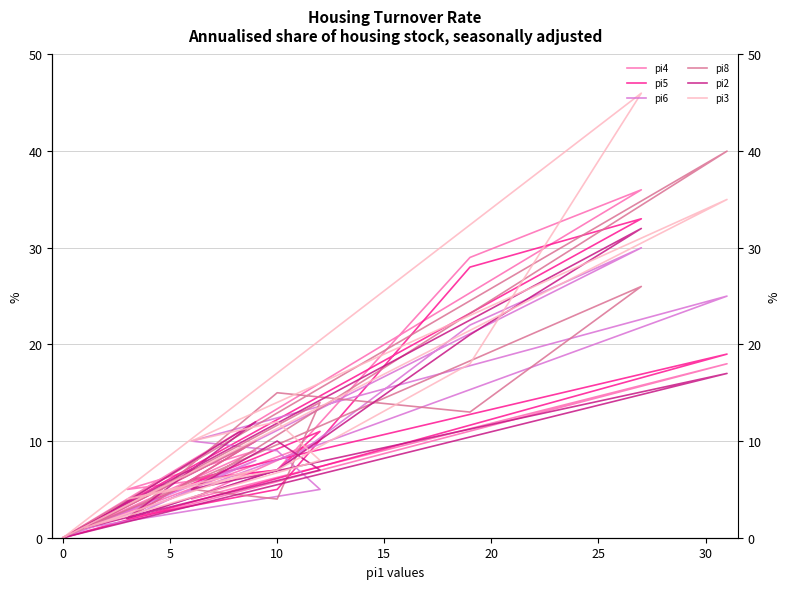

How many interior local peaks does the pi4 series have?

4